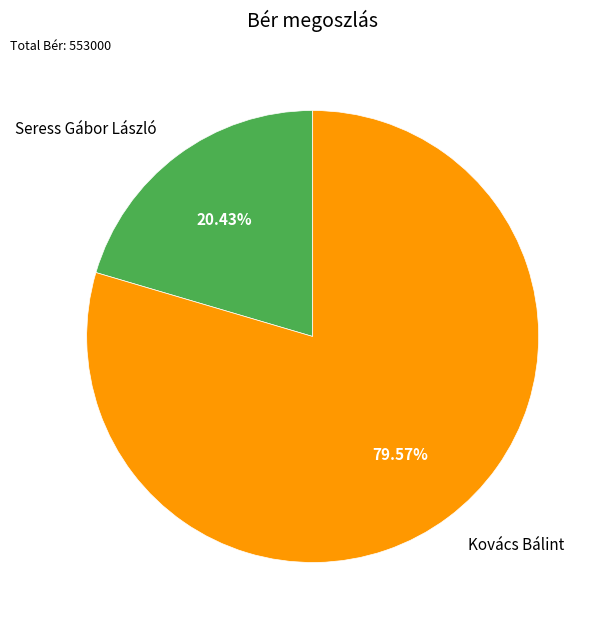

To the nearest percent, what is the difference between the largest and smallest slice percentages?

59%